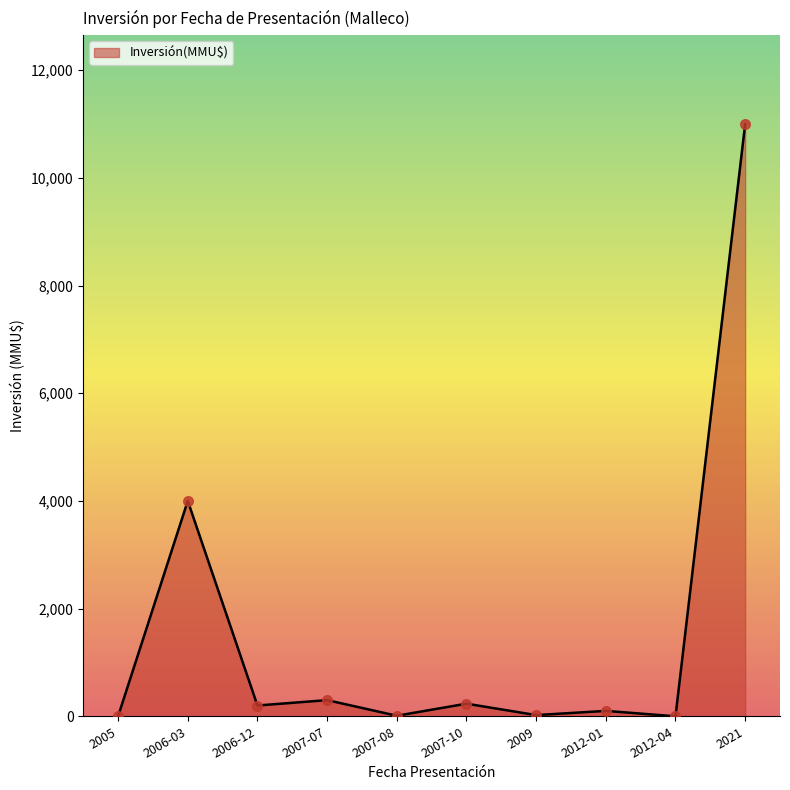

What is the change in value from 2012-01 to 2021?

+10900